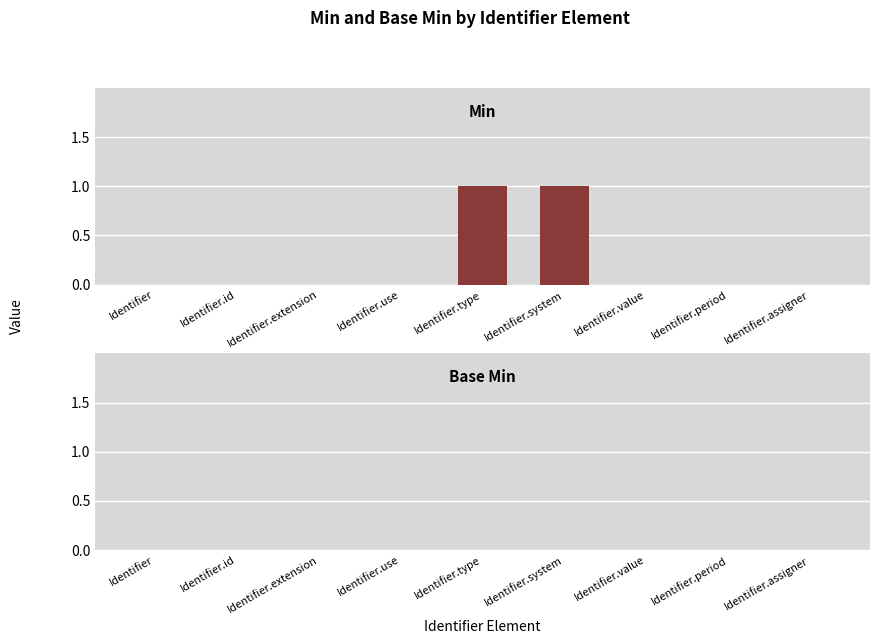

True or false: the data shows 1 at Identifier.type.

True